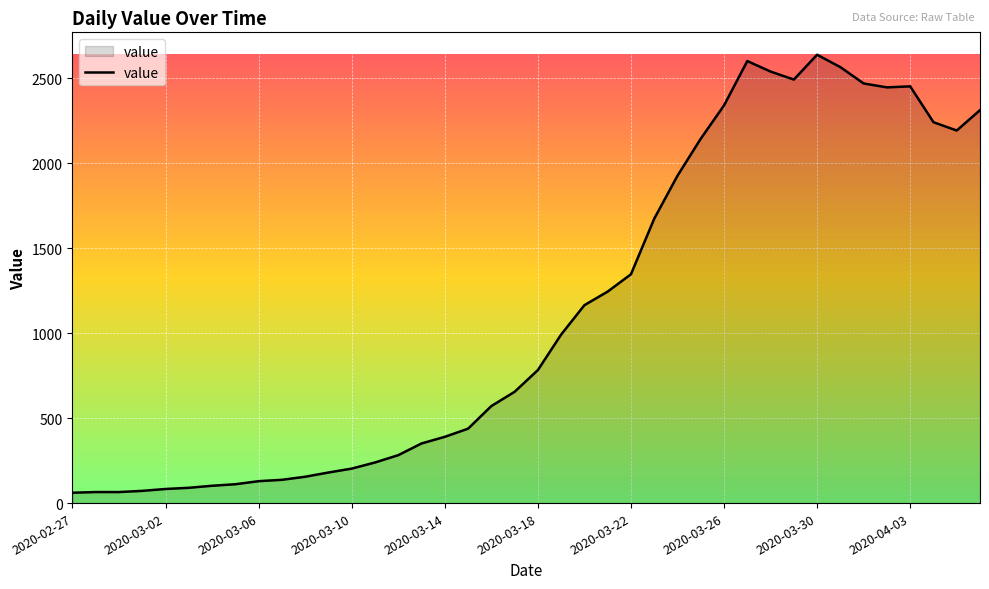

What is the smallest value displayed?

61